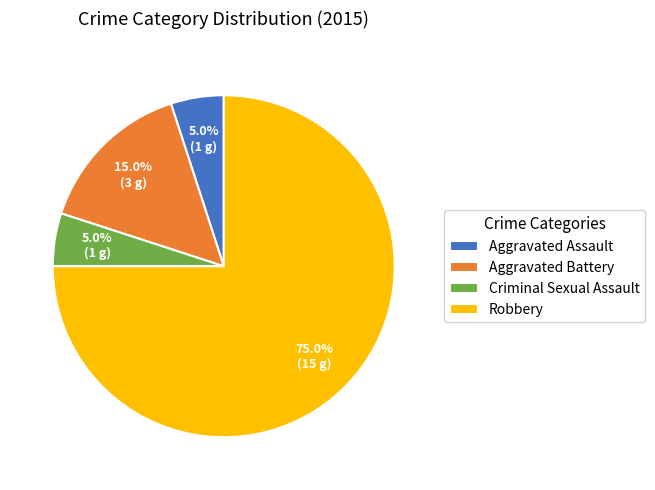

Combined, do Robbery and Criminal Sexual Assault account for over 50%?

Yes